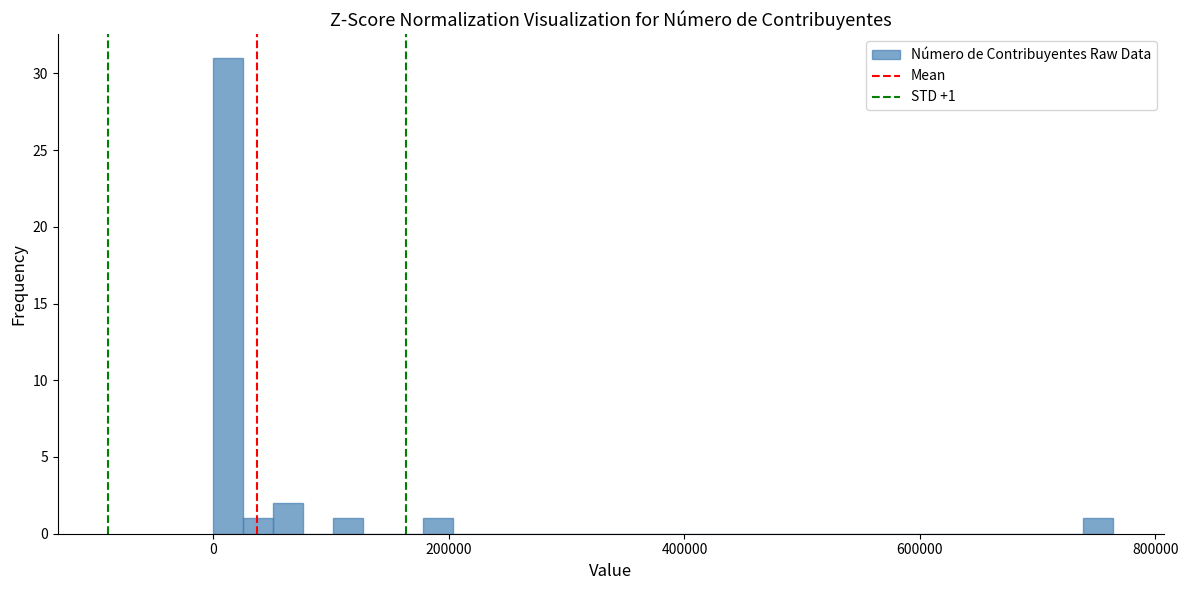

Read against the x-axis, roughly where is the centre of the tallest bar?

20000